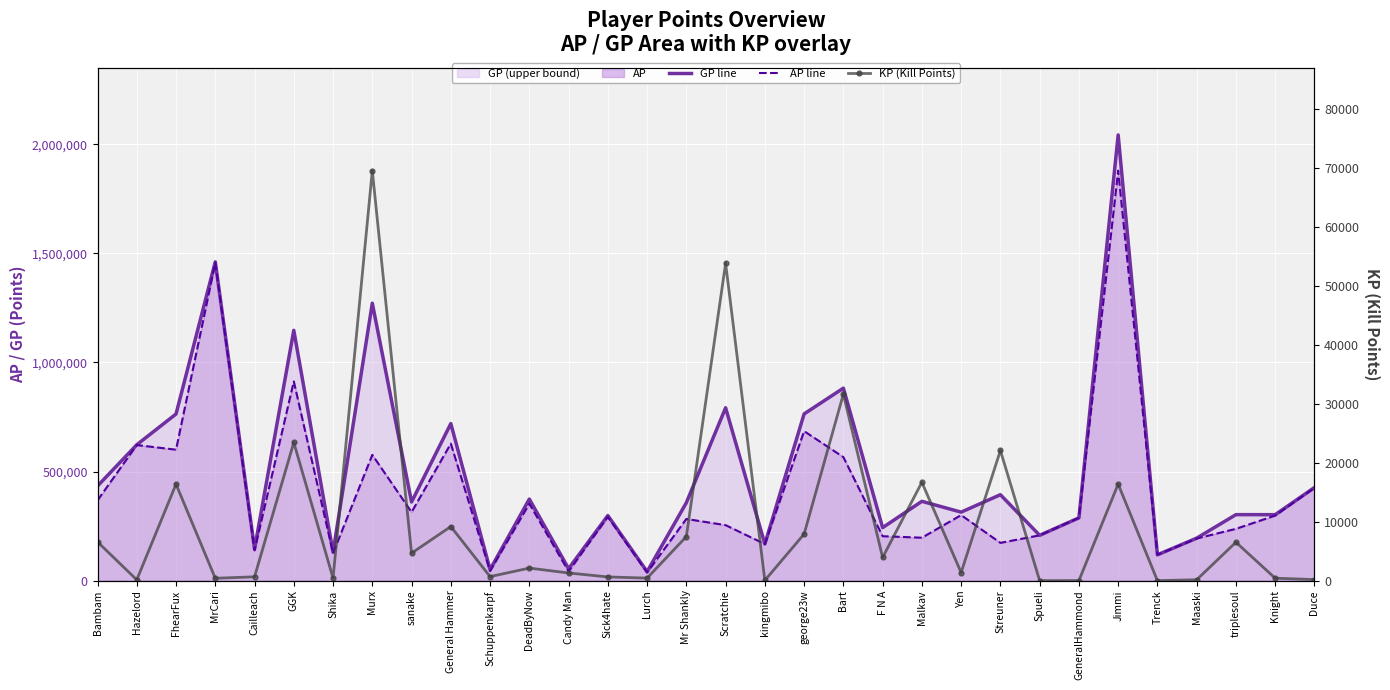

What is the difference between the second highest and second lowest values in the AP line series?

1414644.0